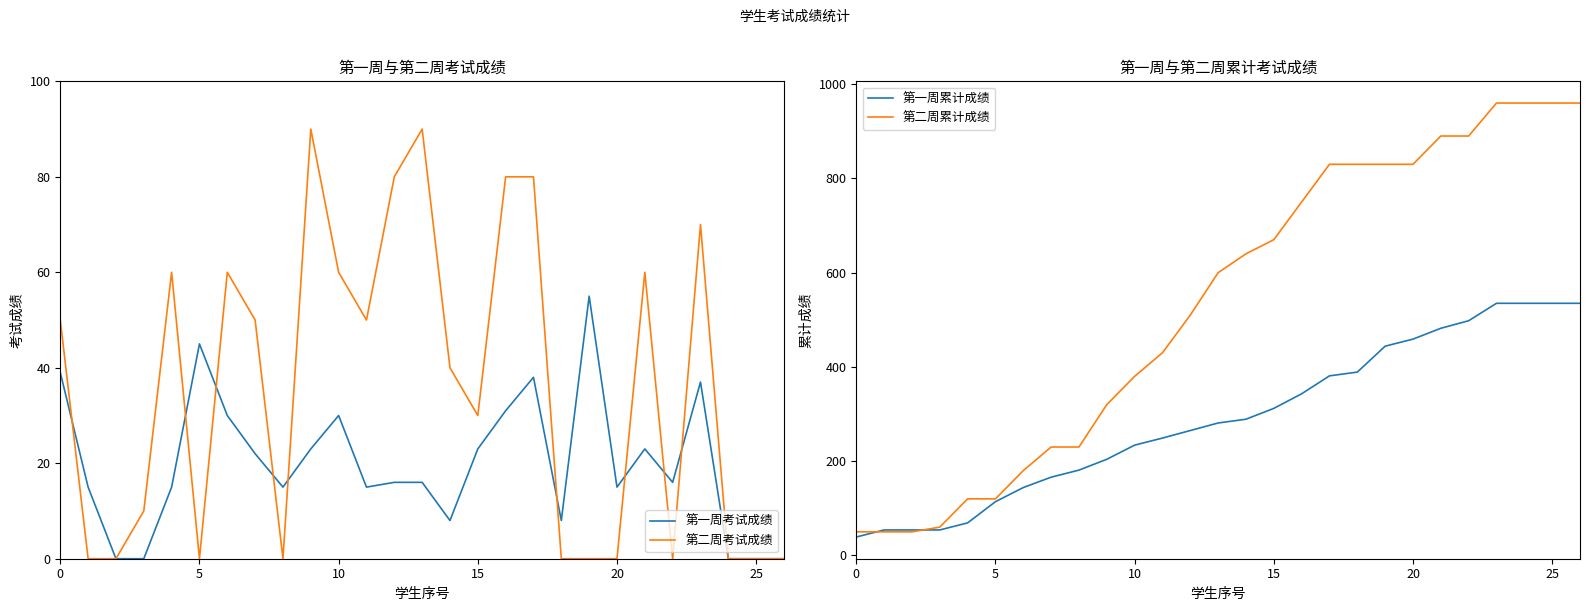

Where is 第二周累计成绩 nearest to the value 505?

12